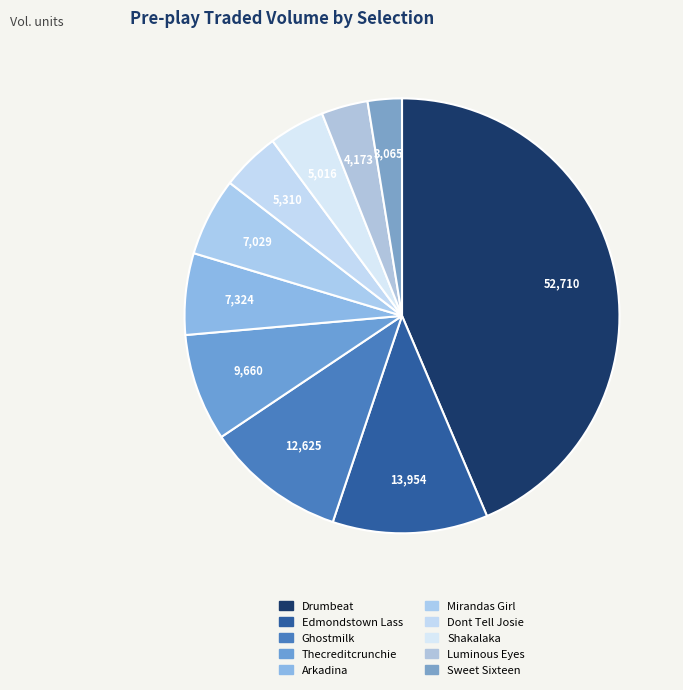

Does Drumbeat account for over 50% of the chart?

No